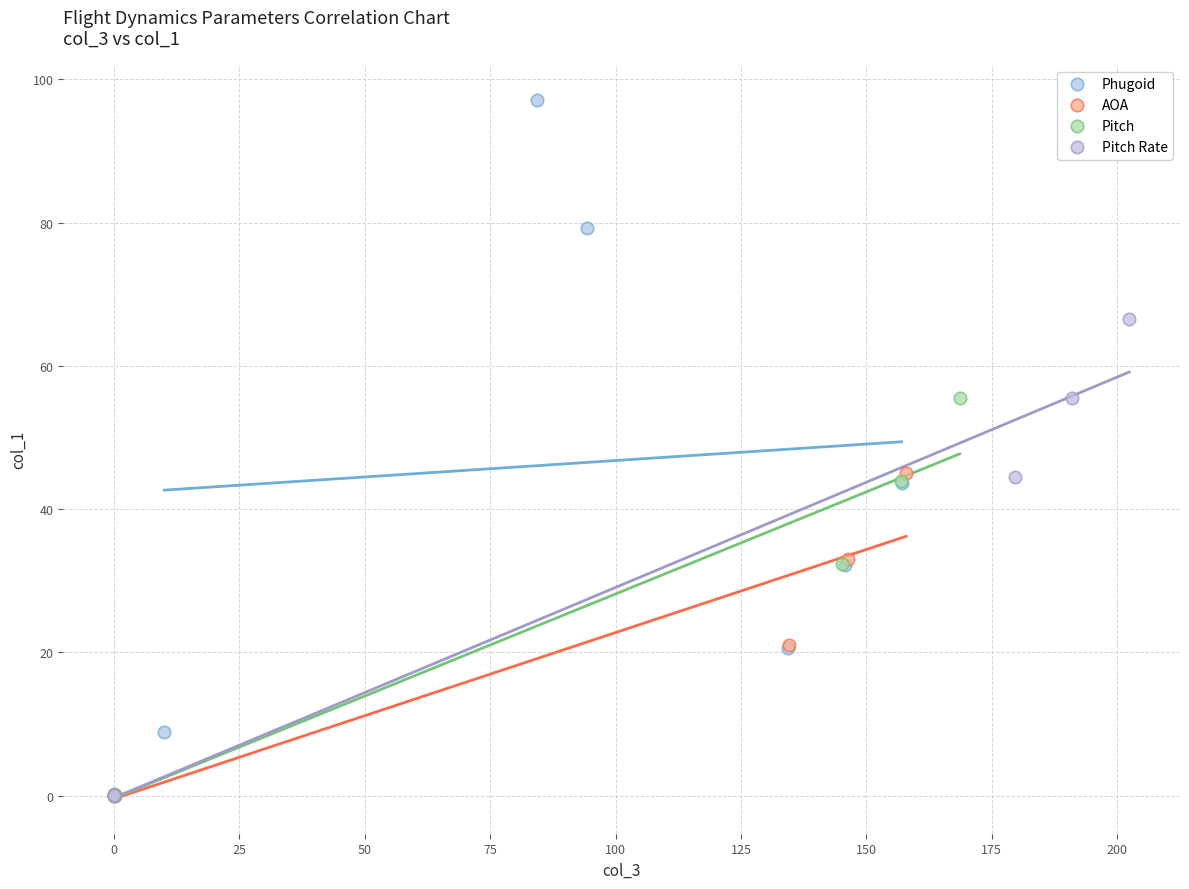

Which series has the largest Y range (max minus min)?

Phugoid